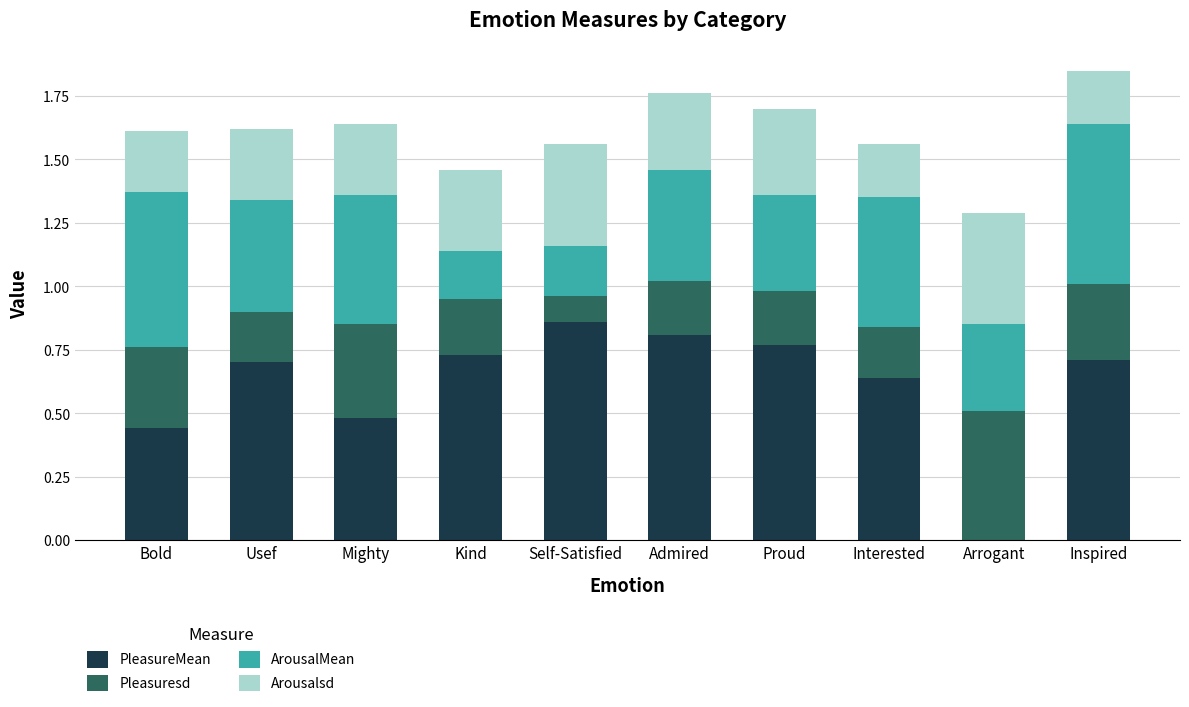

What is the total value across all series at Kind?

1.5